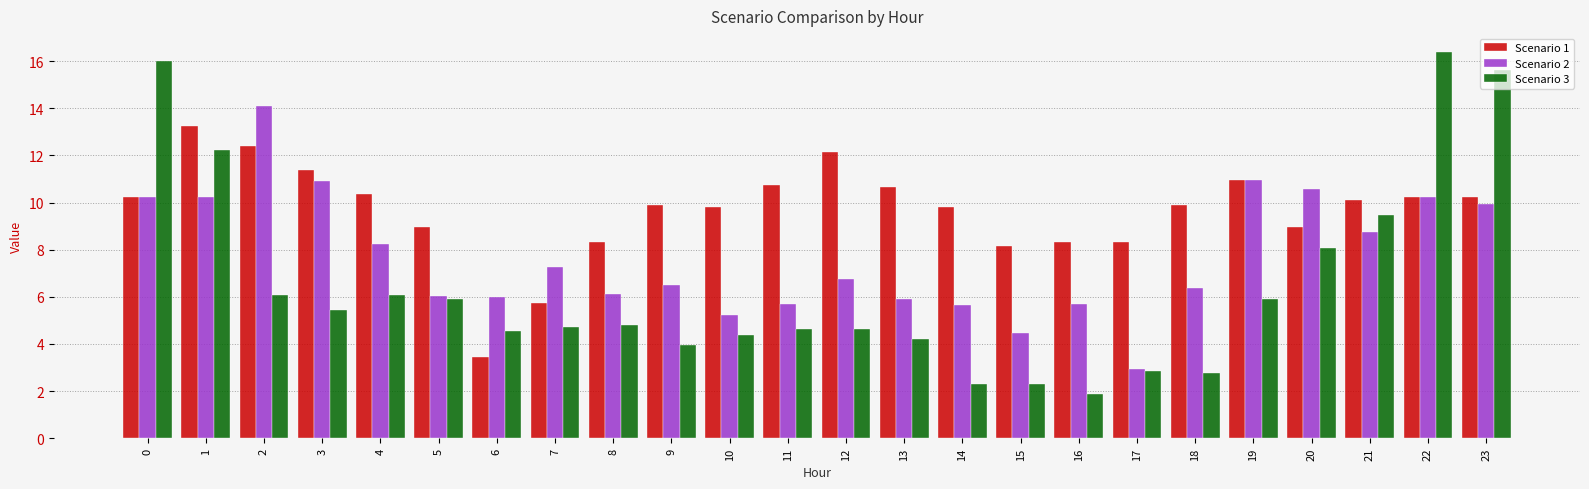

Count the number of data series in this chart.

3